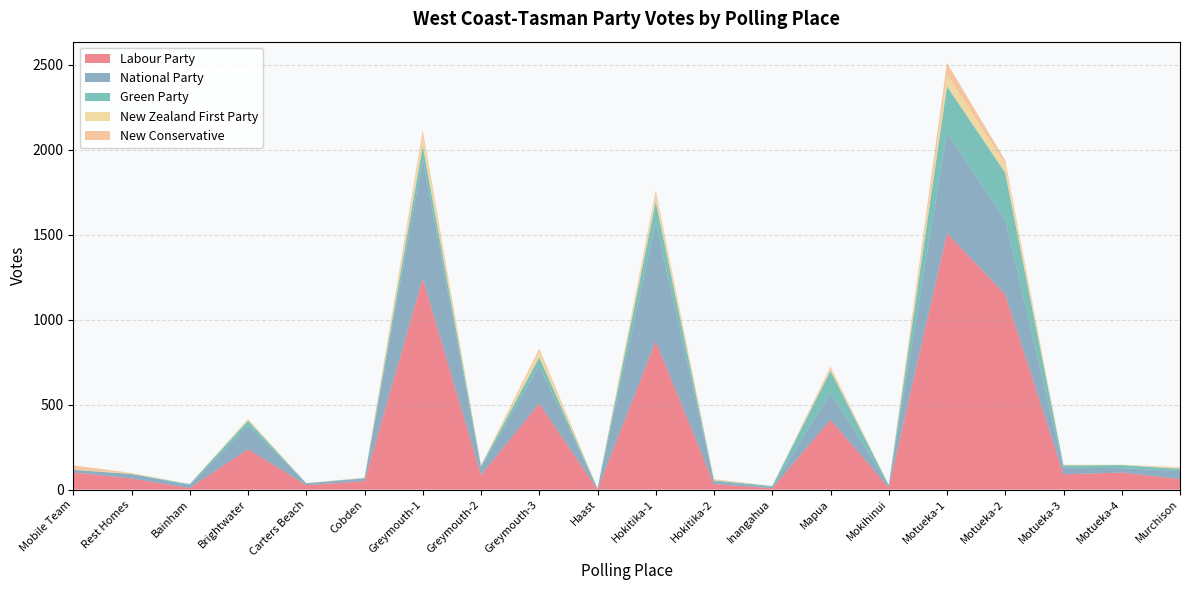

Reading right to left, what are all the values shown in this chart?

Labour Party: 62	100	90	1148	1508	12	411	8	32	874	0	507	85	1243	49	26	238	9	65	101
National Party: 46	26	38	437	589	15	158	7	17	696	6	221	45	699	16	11	139	17	27	15
Green Party: 14	18	14	278	275	0	129	6	5	124	1	50	10	79	3	0	28	6	0	0
New Zealand First Party: 6	2	3	51	69	1	16	0	4	45	0	34	4	64	2	1	9	0	6	1
New Conservative: 4	0	1	22	68	0	9	0	3	19	2	17	0	28	0	0	2	0	0	25